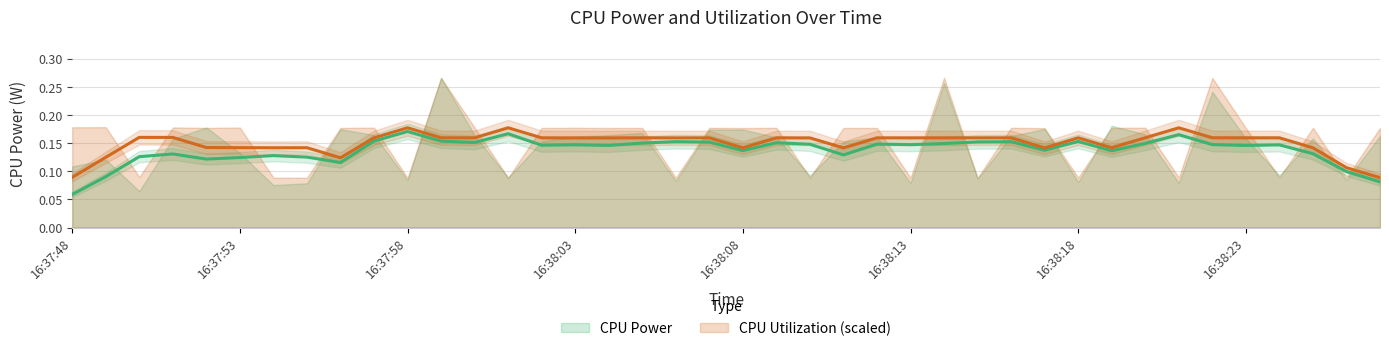

What is the sum of the CPU Utilization trend values at 22 and 23?

0.3